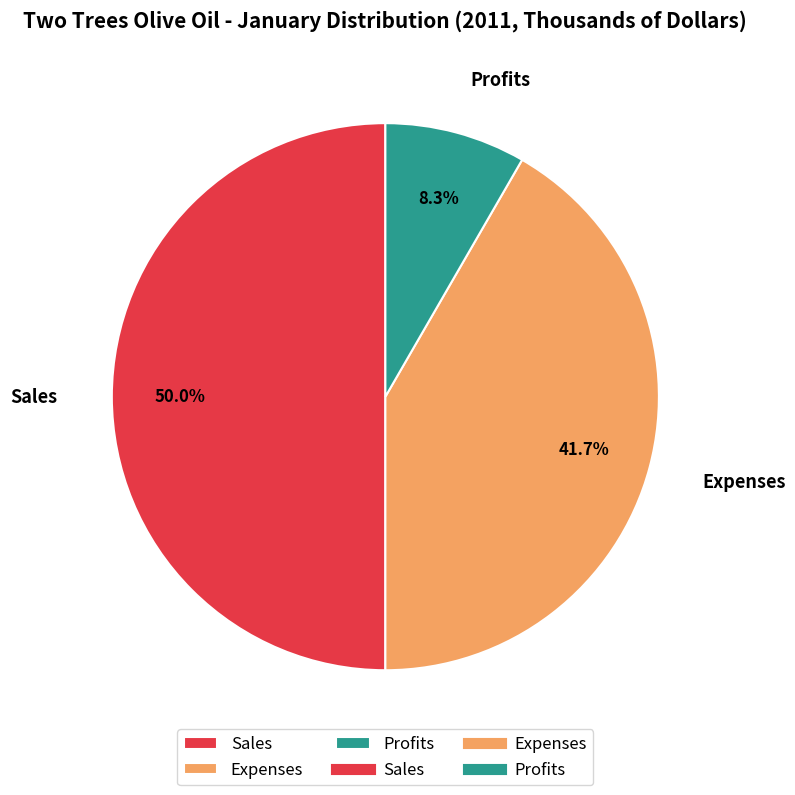

To the nearest percent, what is the combined percentage of Sales and Expenses?

92%